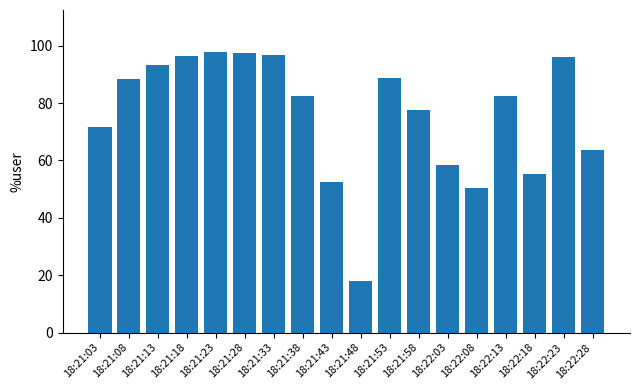

What is the ratio of the value at 18:21:13 to the value at 18:21:03?

1.3